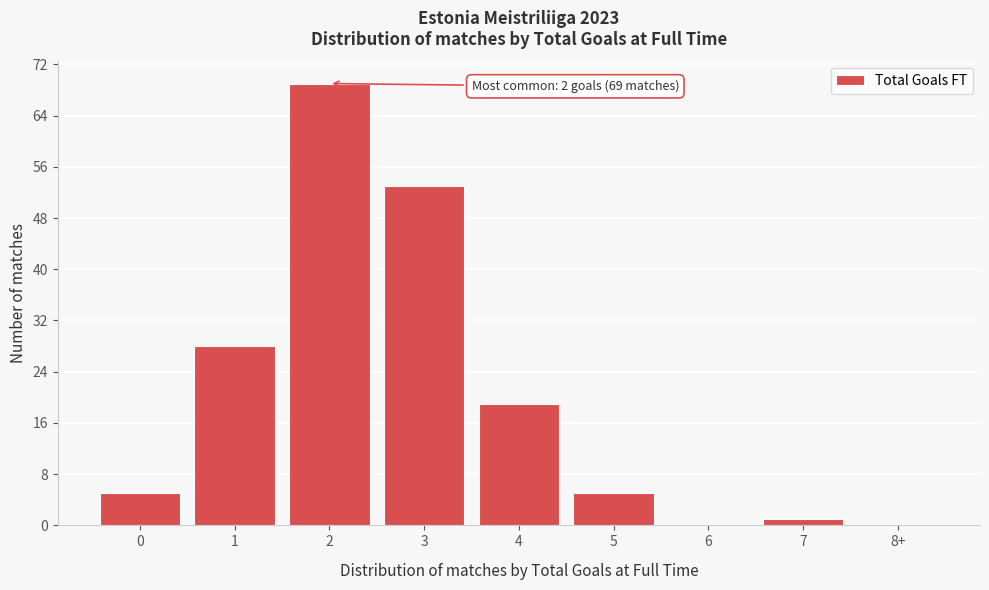

Reading left to right, extract all data points from this chart.

0=5	1=28	2=69	3=53	4=19	5=5	6=0	7=1	8+=0